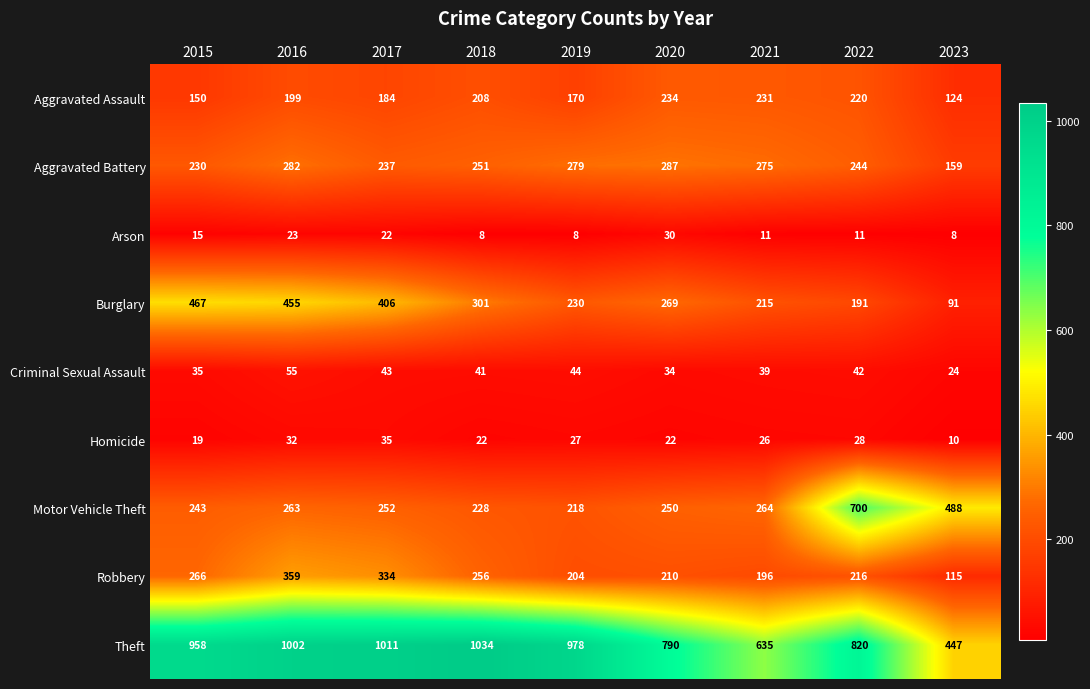

How many distinct data groups are displayed?

9